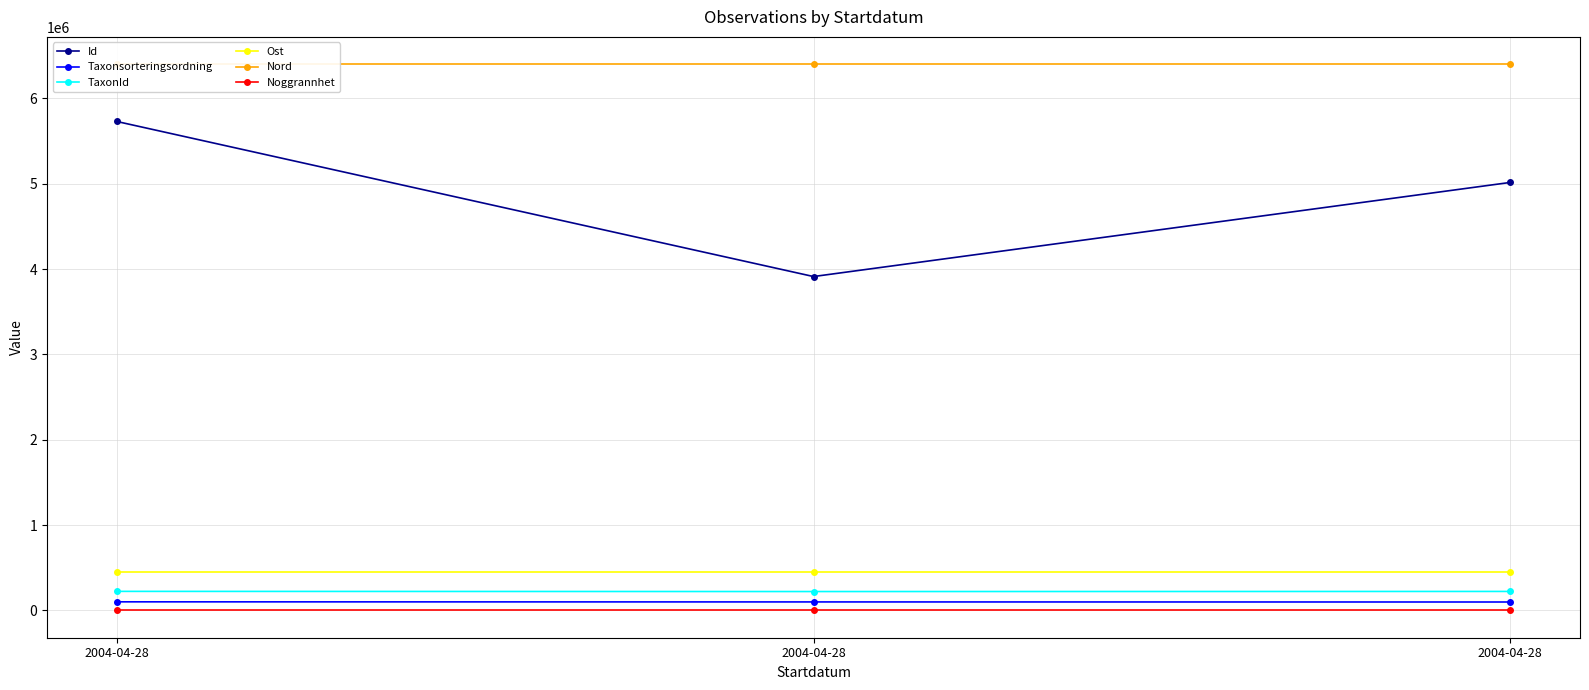

What value does the Nord series have at 2004-04-28?

6400714.4